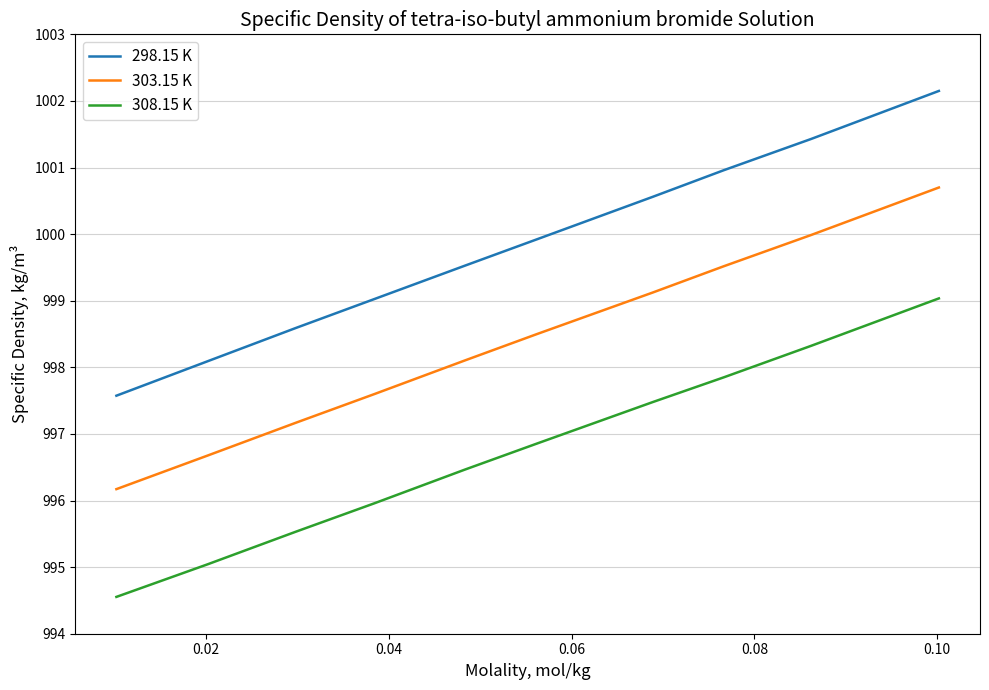

Which series has the largest total across all categories?

298.15 K